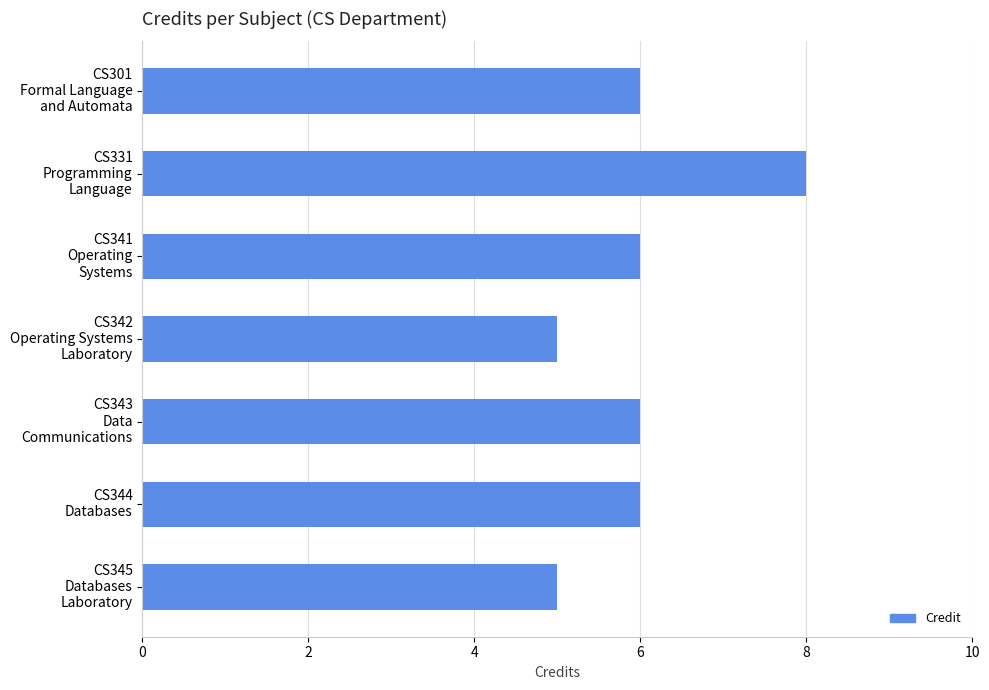

What is the greatest value displayed?

8